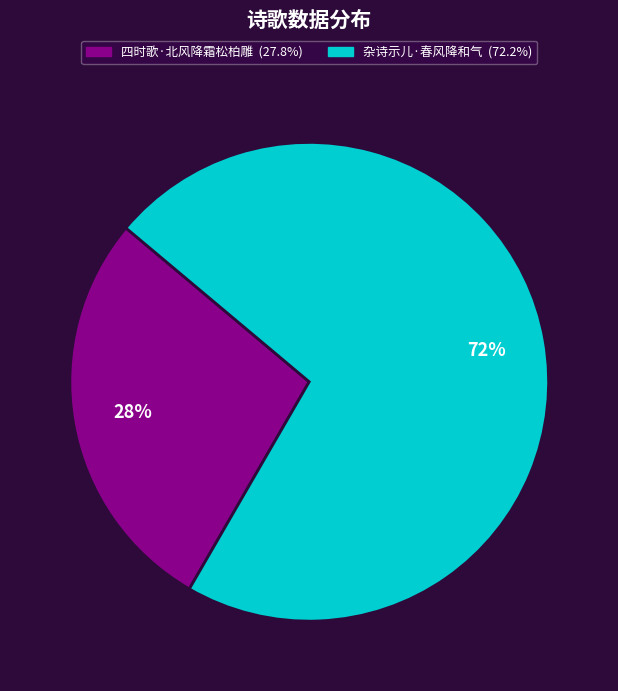

Which slice is the smallest?

四时歌·北风降霜松柏雕